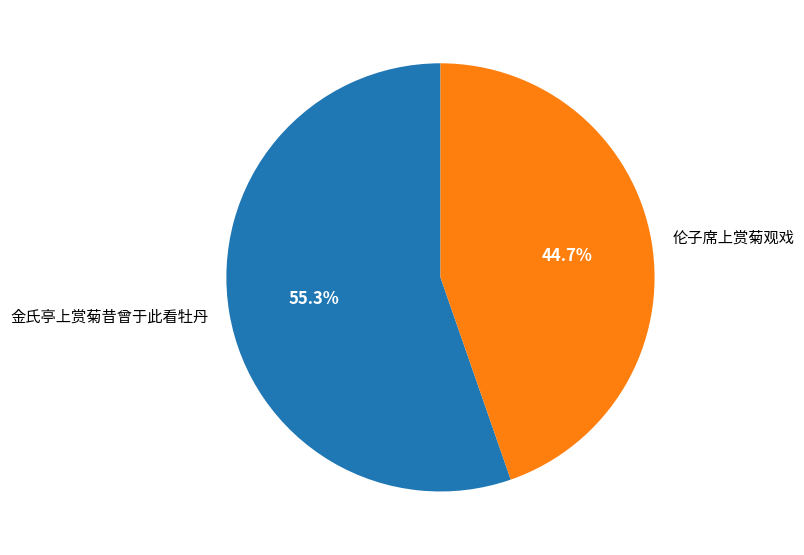

True or false: 伦子席上赏菊观戏 accounts for 50% of the total.

False